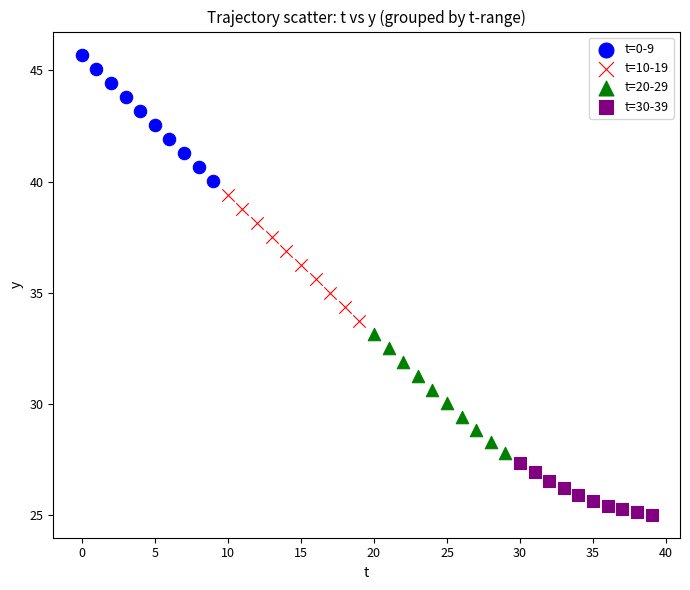

Which series reaches the minimum Y coordinate?

t=30-39